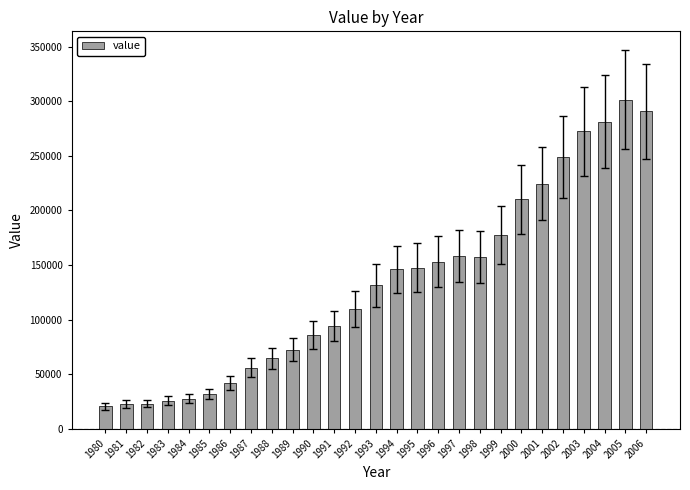

What is the difference between the second highest and second lowest values?

268111